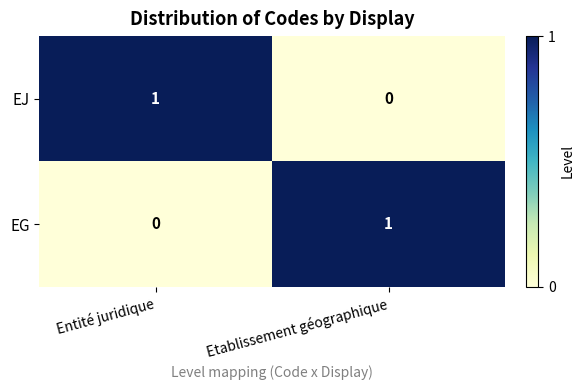

Reading right to left, transcribe all the data shown in this chart.

EJ: 0	1
EG: 1	0